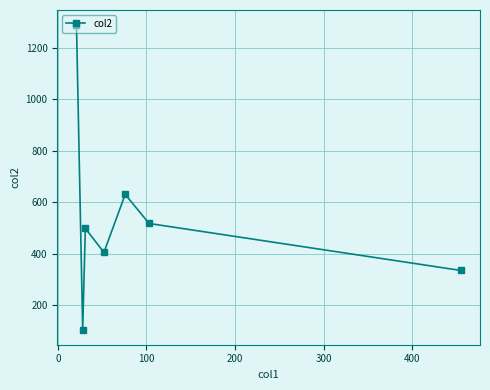

What is the value of the 4th point from the left?

405.0